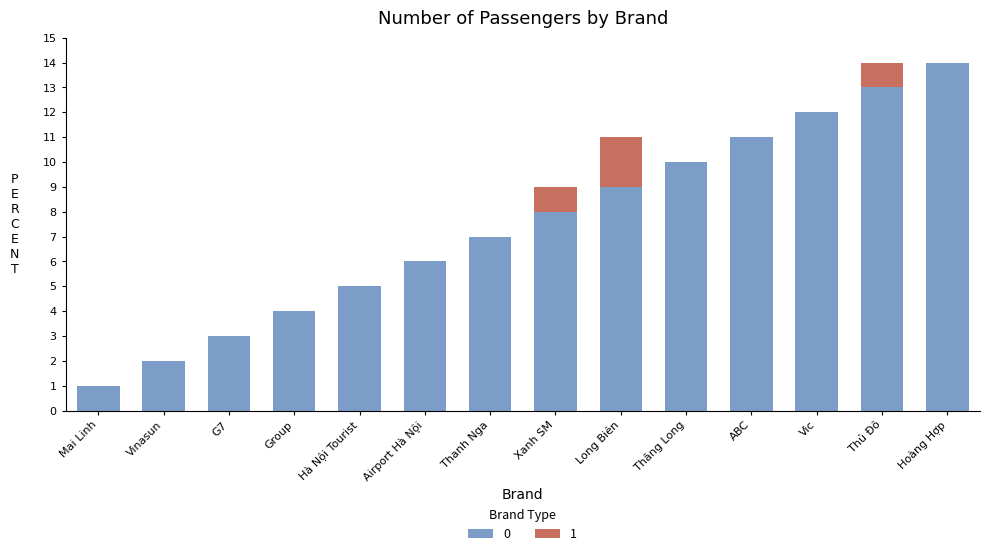

What is the total value across all series at Thanh Nga?

7